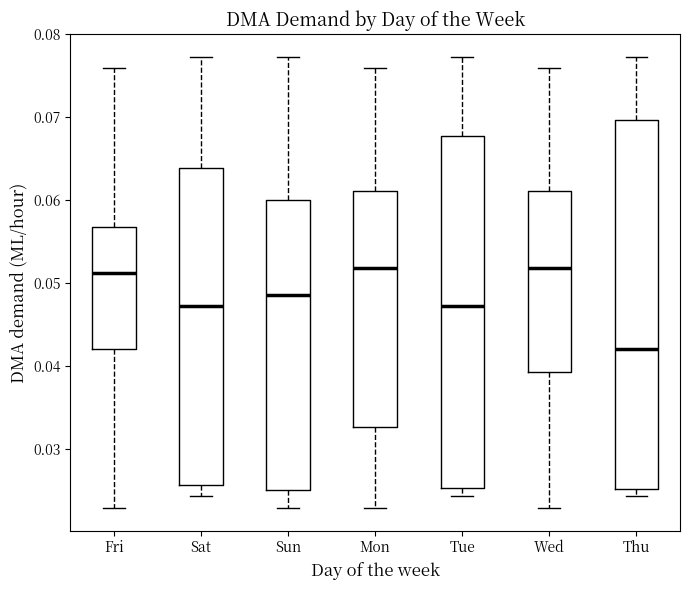

Reading left to right, read every box against the y-axis: the position of its median line, the range the box covers, and the ends of its whiskers. The values are not printed on the chart, so give them approximately, as read against the axis.

Fri: median 0.051, box 0.042 to 0.057, whiskers 0.023 to 0.076
Sat: median 0.047, box 0.026 to 0.064, whiskers 0.024 to 0.077
Sun: median 0.048, box 0.025 to 0.060, whiskers 0.023 to 0.077
Mon: median 0.052, box 0.033 to 0.061, whiskers 0.023 to 0.076
Tue: median 0.047, box 0.025 to 0.068, whiskers 0.024 to 0.077
Wed: median 0.052, box 0.039 to 0.061, whiskers 0.023 to 0.076
Thu: median 0.042, box 0.025 to 0.070, whiskers 0.024 to 0.077